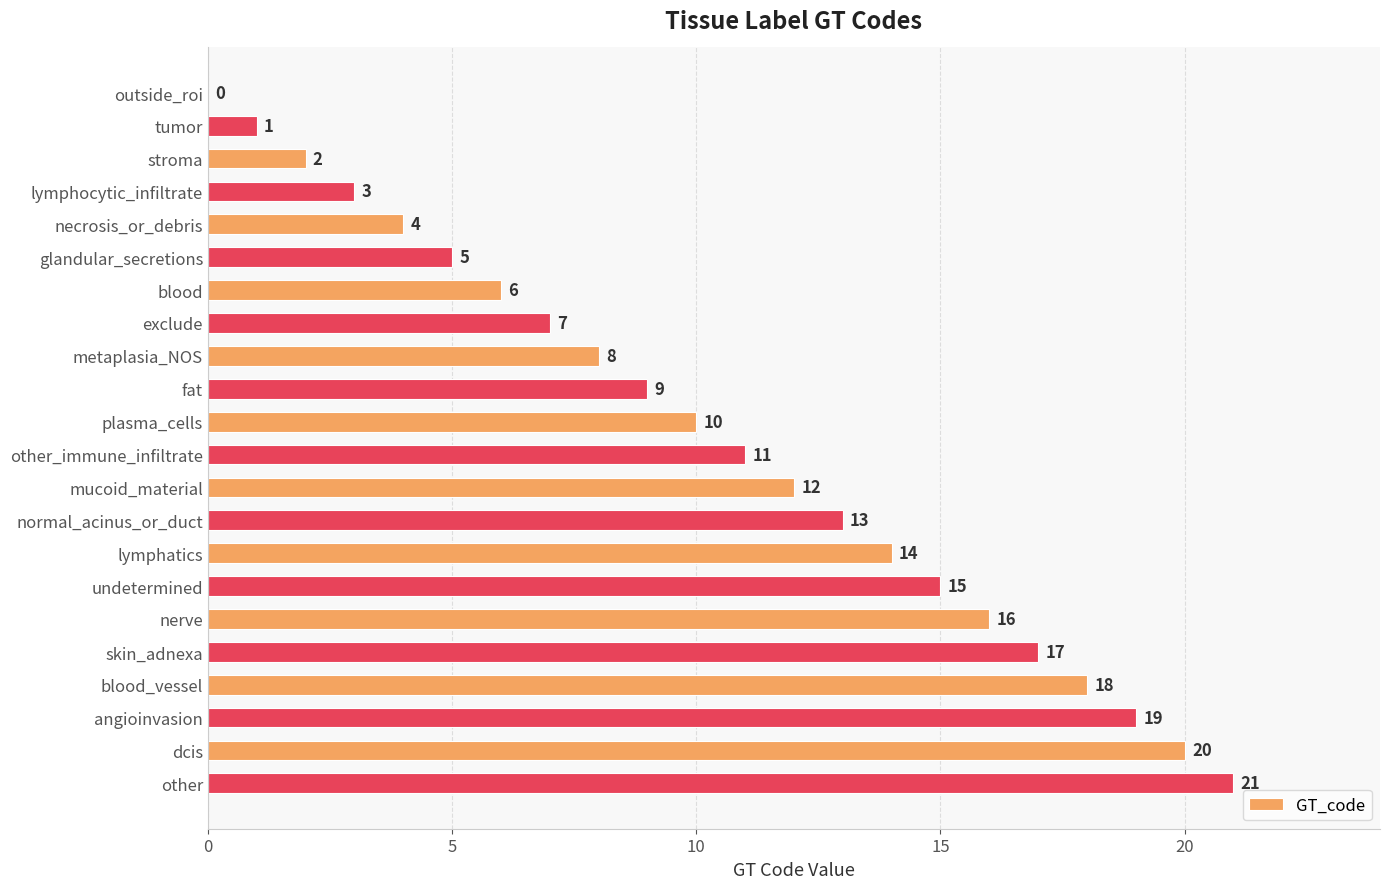

The value at fat is 14. True or false?

False